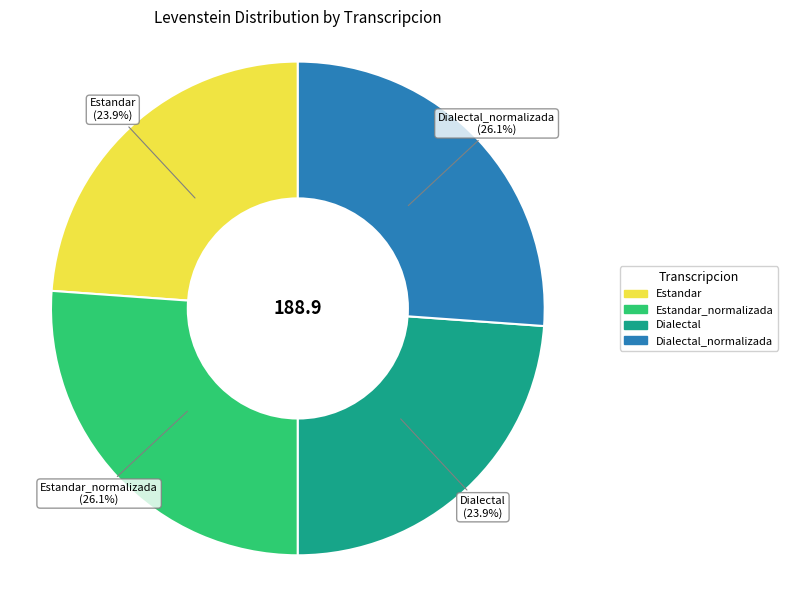

To the nearest percent, what percentage of the pie is Dialectal?

24%